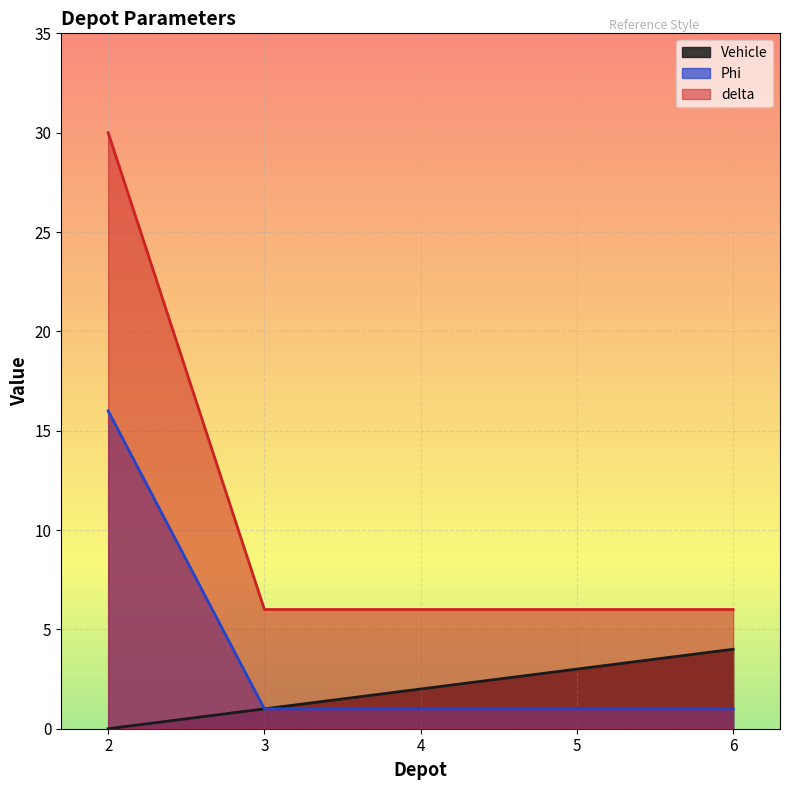

What is the difference between the maximum and minimum values in the delta series?

24